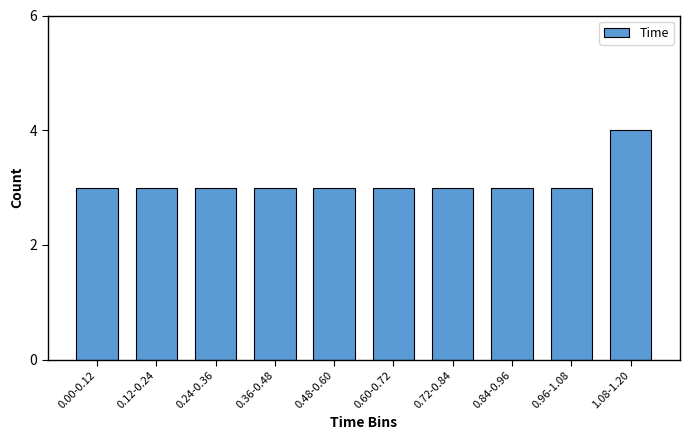

Reading right to left, transcribe all the data shown in this chart.

1.08-1.20=4	0.96-1.08=3	0.84-0.96=3	0.72-0.84=3	0.60-0.72=3	0.48-0.60=3	0.36-0.48=3	0.24-0.36=3	0.12-0.24=3	0.00-0.12=3